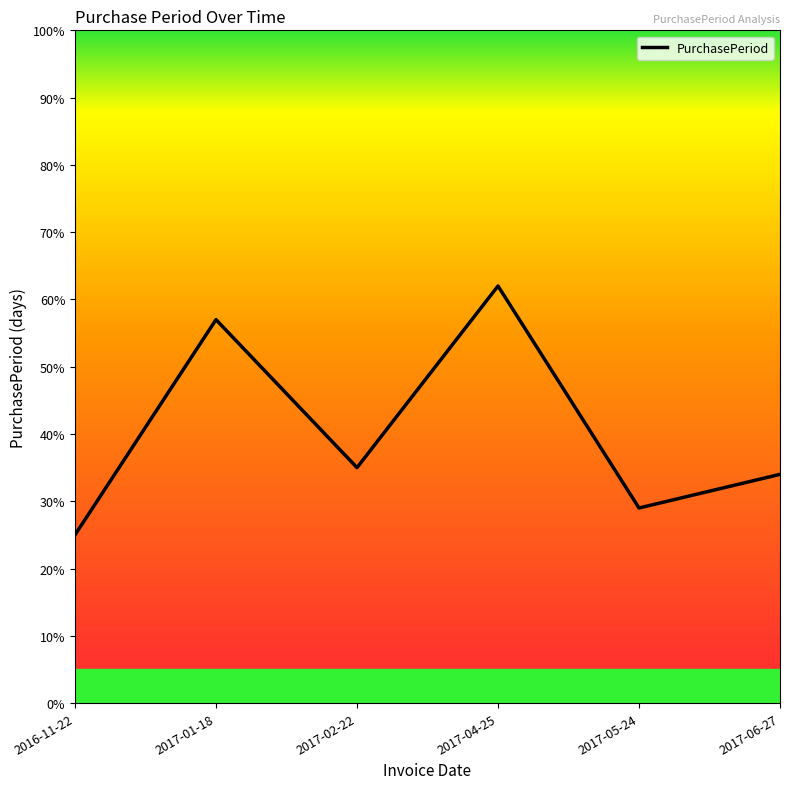

List the labels in order of value, smallest first.

2016-11-22, 2017-05-24, 2017-06-27, 2017-02-22, 2017-01-18, 2017-04-25